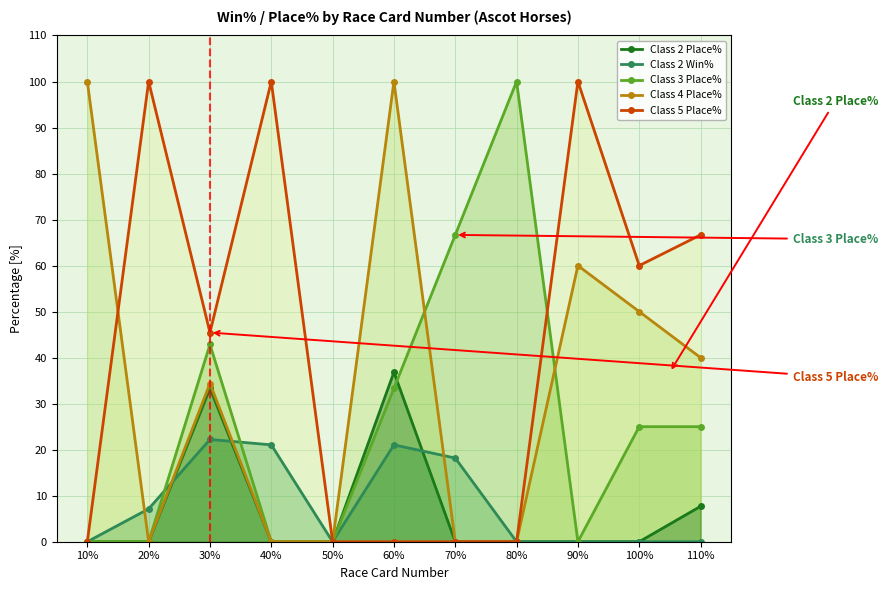

What is the label of the 1st point from the left?

10%